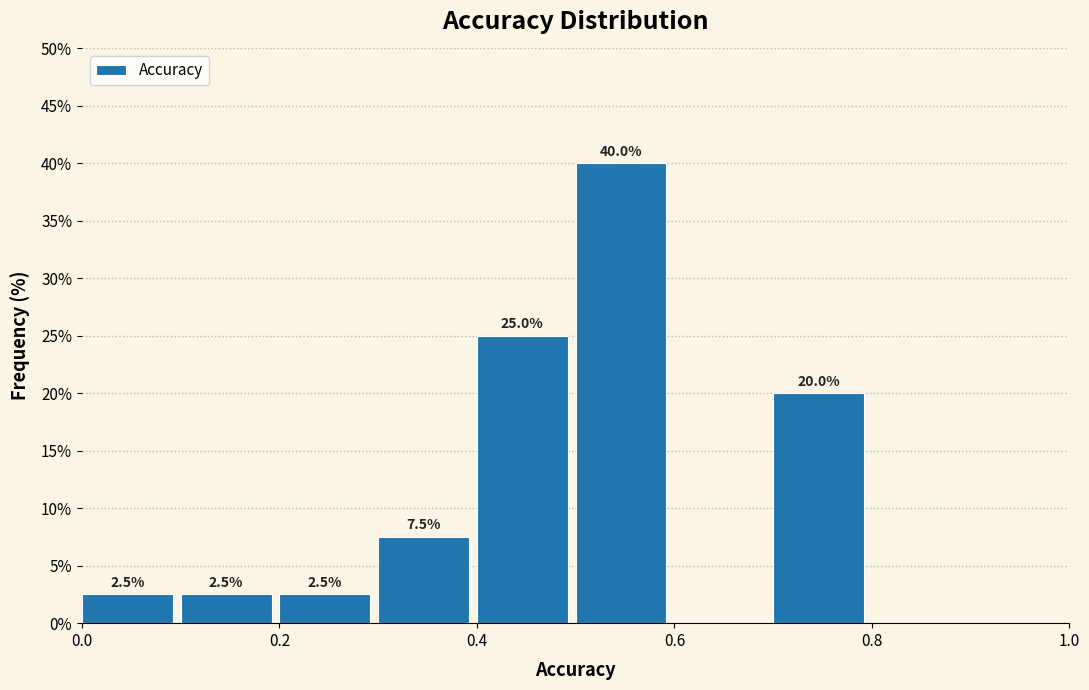

Over which range of the x-axis is the bar tallest?

0.5 to 0.6